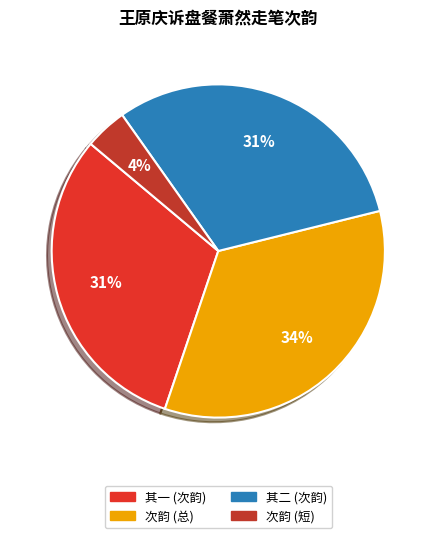

How many slices are in this pie chart?

4